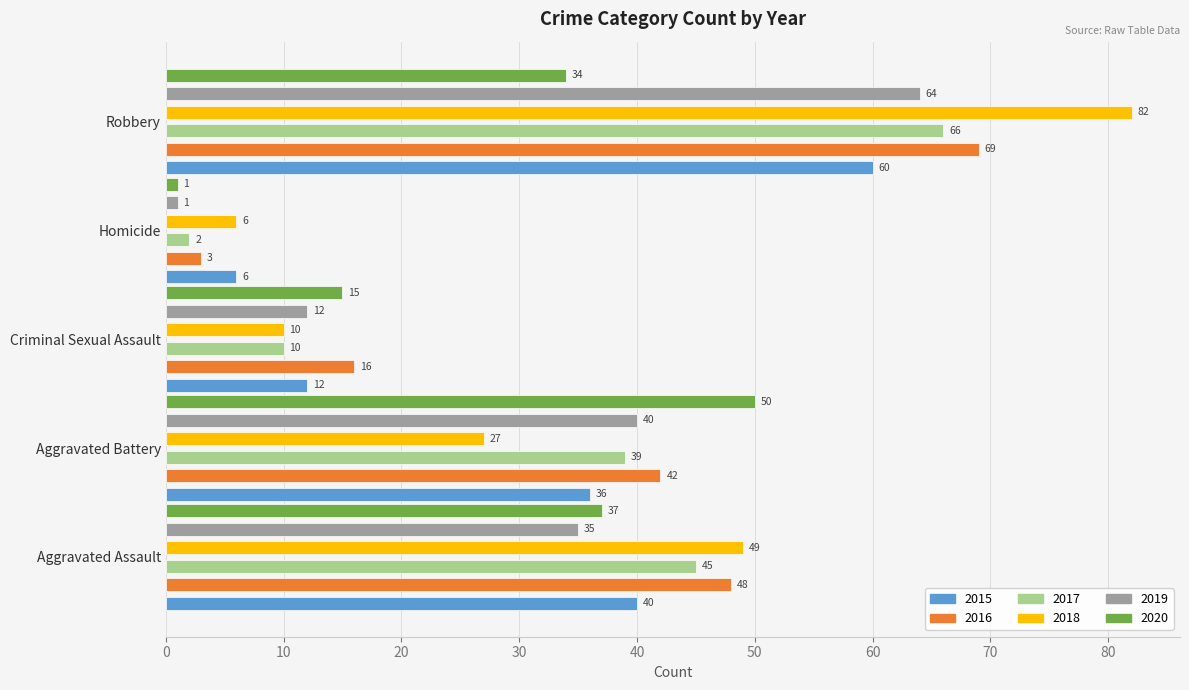

At which label is 2020 closest to 25?

Robbery